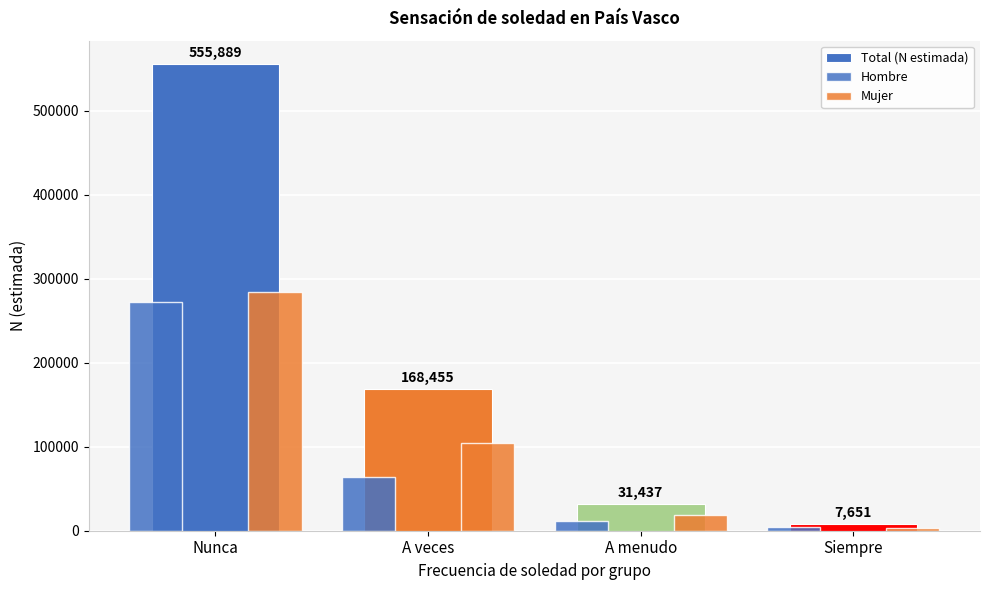

How many series are shown in this chart?

3